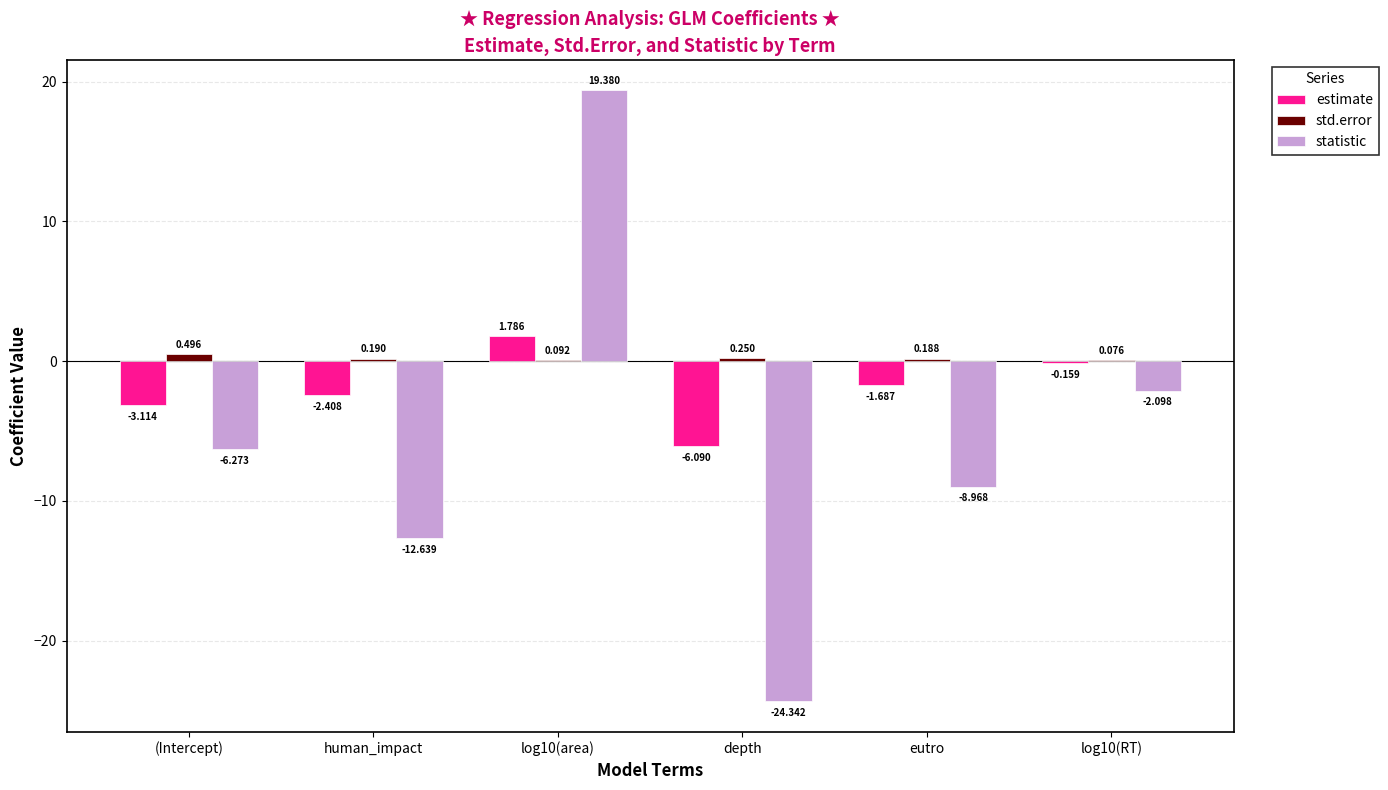

Which series changed the most between (Intercept) and depth?

statistic